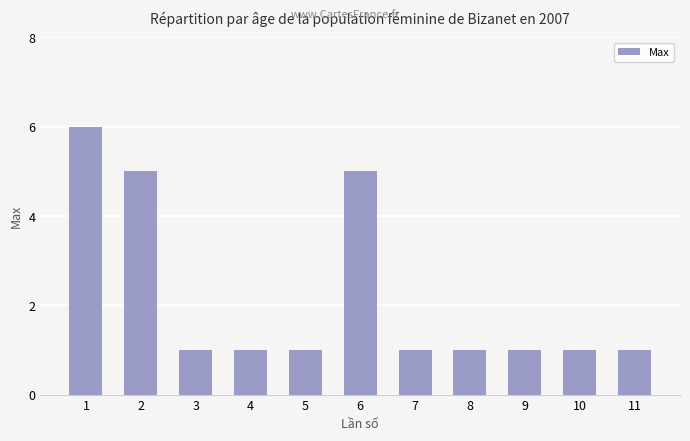

Are the bars horizontal?

No